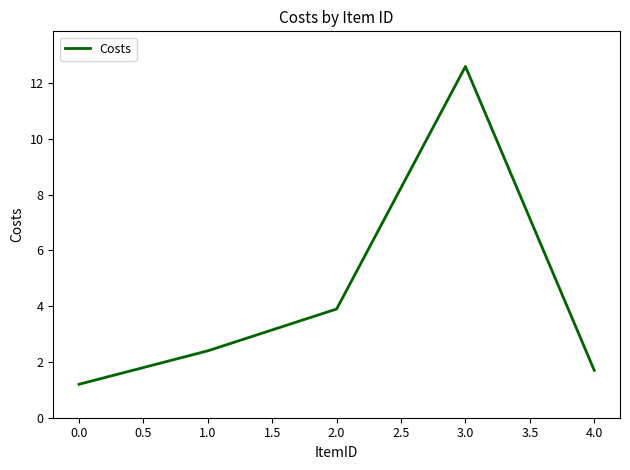

What is the minimum value shown in the chart?

1.2